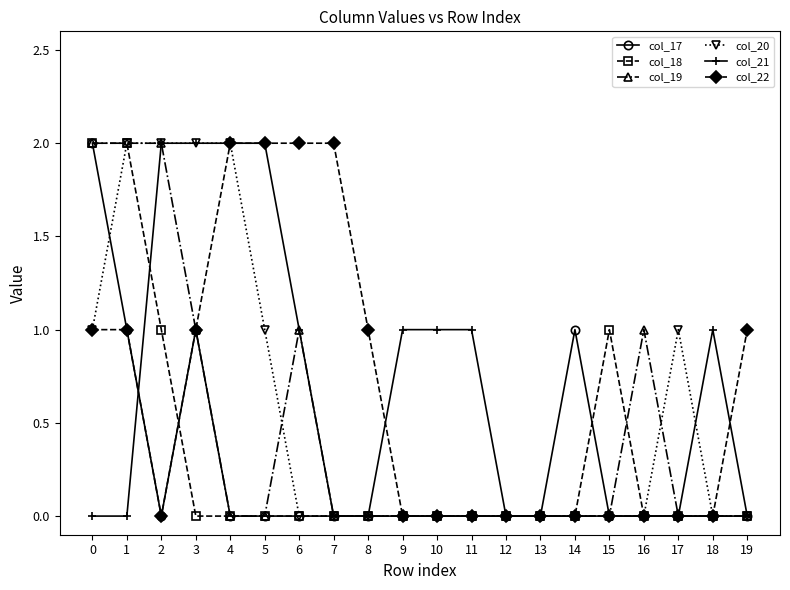

What value does the col_22 series have at 4?

2